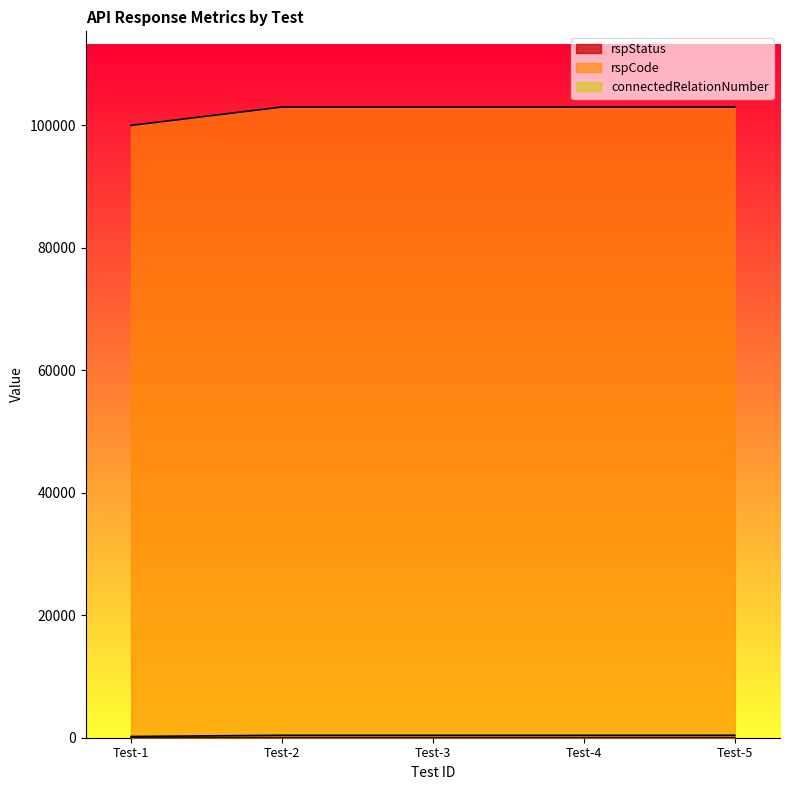

What is the average value of the rspCode series?

102400